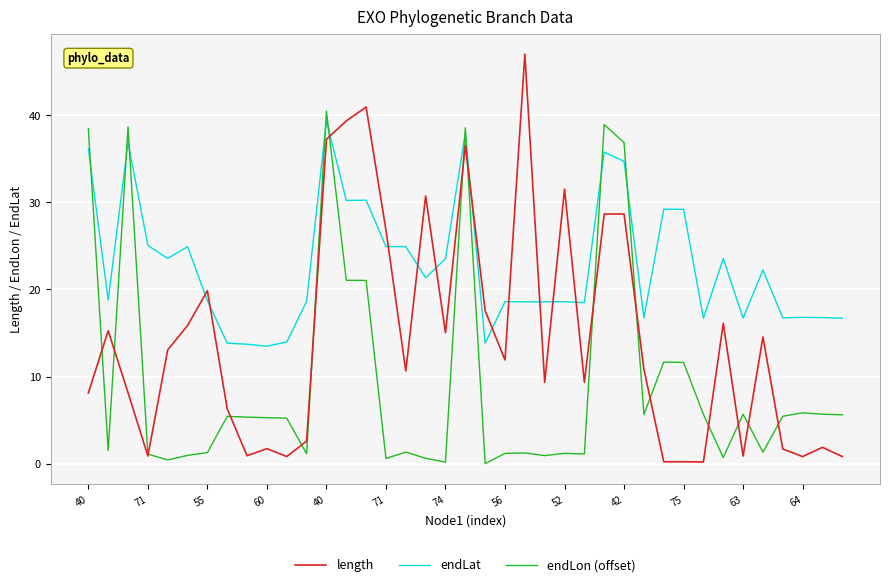

What is the difference between the maximum and minimum values in the endLat series?

25.9